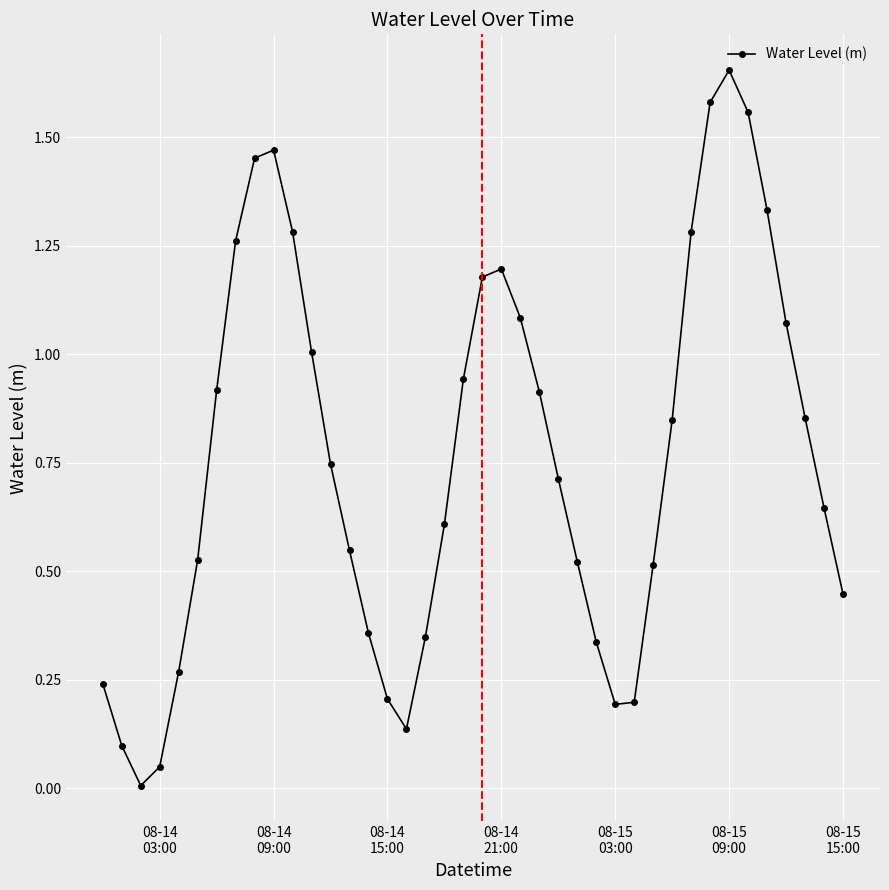

What is the sum of all values?

30.6